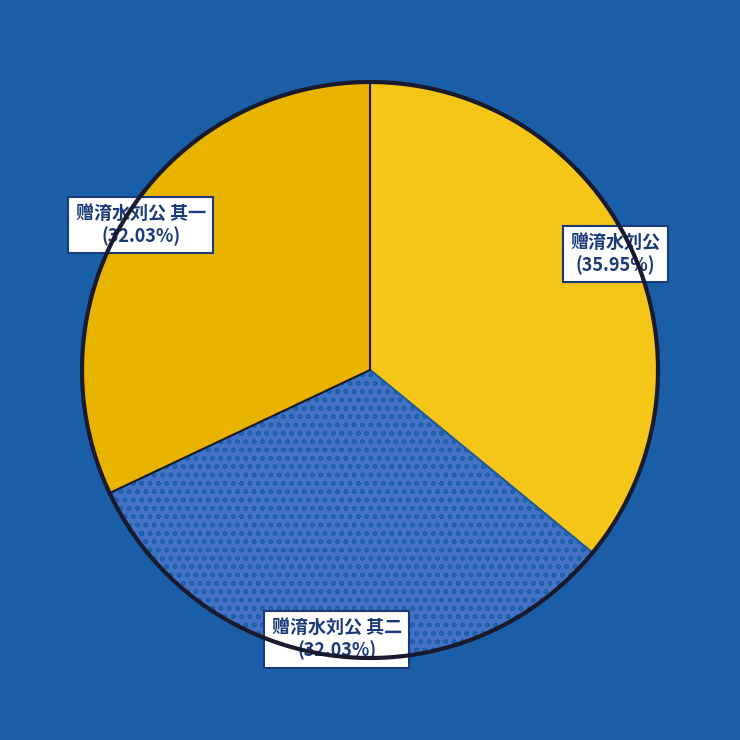

Is it true that 赠淯水刘公 is 28% of the pie?

False